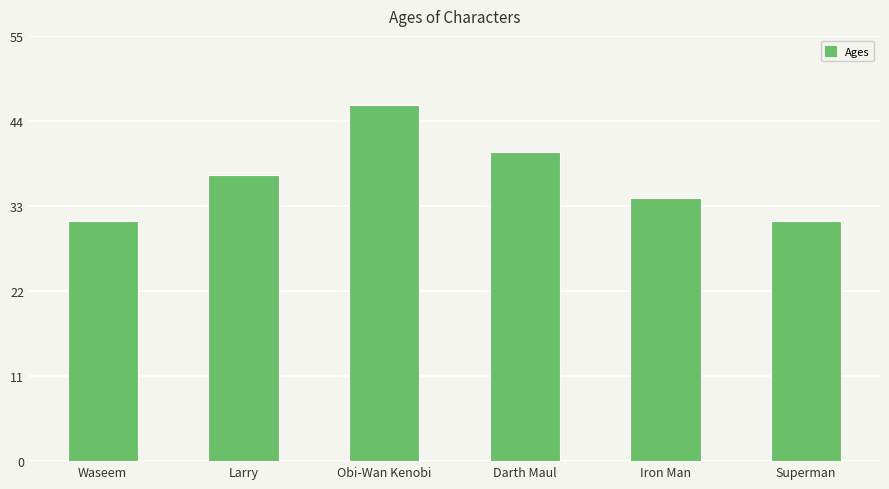

What is the minimum value shown in the chart?

31